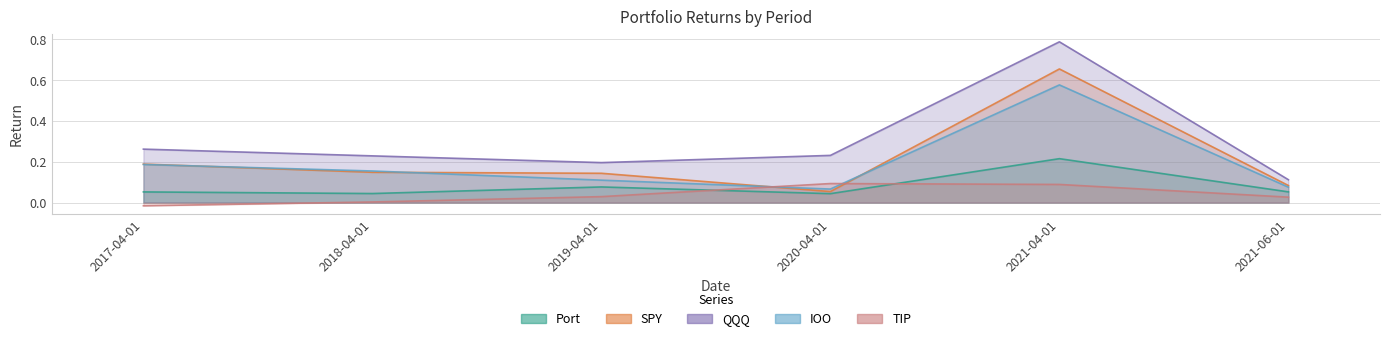

Reading left to right, extract all data points from this chart.

Port: 0.1	0.0	0.1	0.0	0.2	0.1
SPY: 0.2	0.1	0.1	0.1	0.7	0.1
QQQ: 0.3	0.2	0.2	0.2	0.8	0.1
IOO: 0.2	0.2	0.1	0.1	0.6	0.1
TIP: -0.0	0.0	0.0	0.1	0.1	0.0